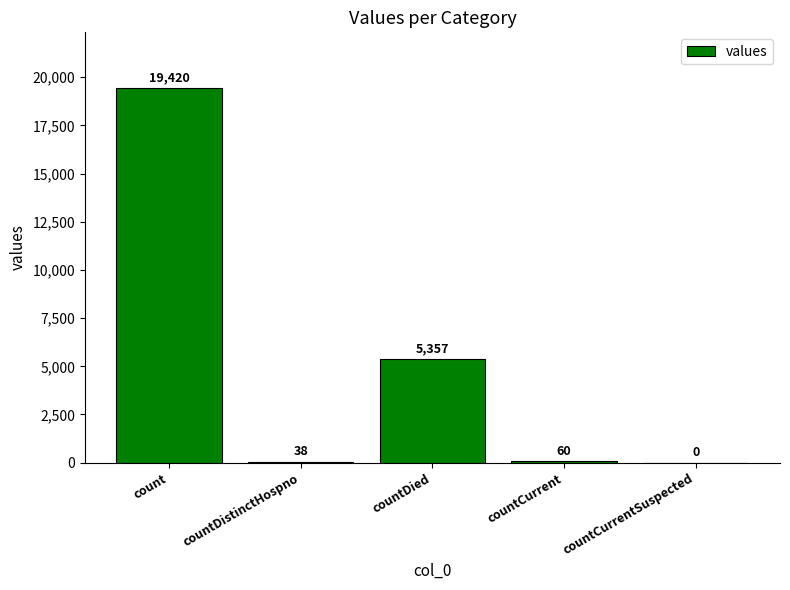

At which label does the data first exceed 60?

count